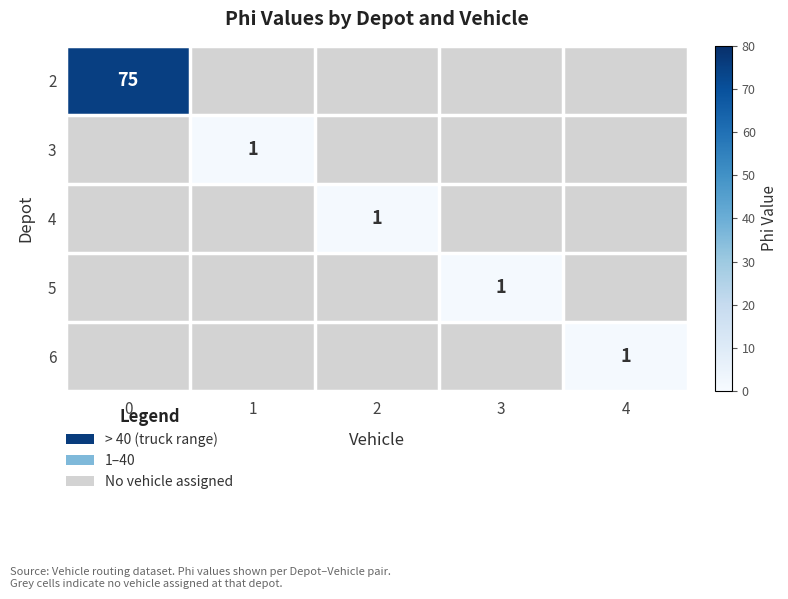

Is the value of 2 at 0 greater than the value of 4 at 2?

Yes